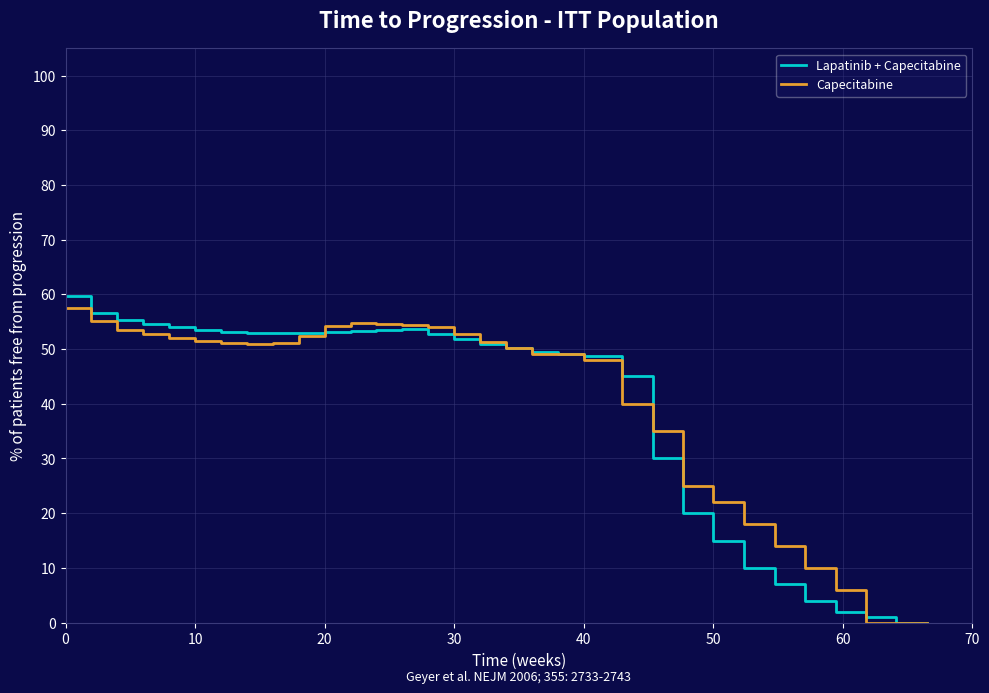

What is the maximum value for Lapatinib + Capecitabine?

59.6